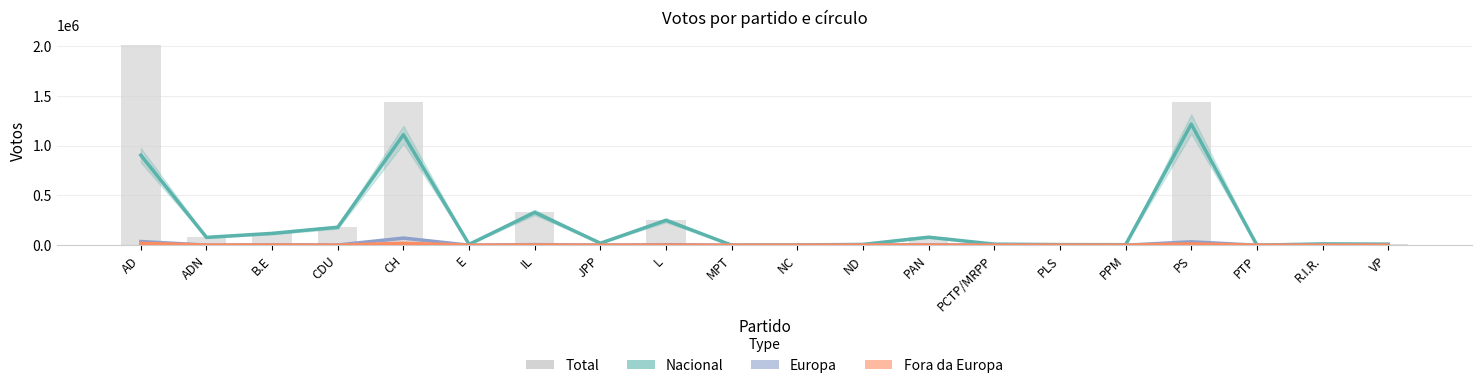

Reading left to right, extract all data points from this chart.

Nacional: 904586	78914	119211	180943	1110892	8807	330149	20126	250651	471	2771	8217	80857	10858	6336	5296	1217033	421	13357	10998
Europa: 37406	1201	4743	2213	71990	252	6452	551	5626	0	343	504	4071	785	442	186	34574	0	334	945
Fora da Europa: 19054	1479	1756	585	20202	131	2063	234	996	0	198	1484	2018	299	544	168	13119	0	161	313
Total: 2008437	81594	125710	183741	1437881	9190	338664	20911	257273	471	3312	10205	86946	11942	7322	5650	1442194	421	13852	12256